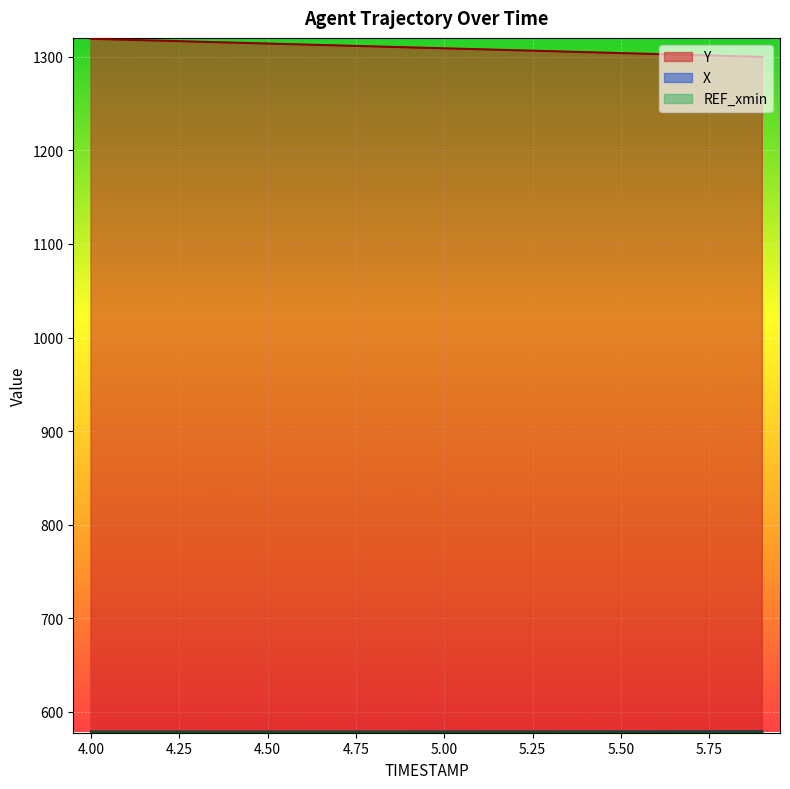

Reading left to right, extract all data points from this chart.

Y: 1319.3	1318.3	1317.3	1316.3	1315.3	1314.3	1313.3	1312.3	1311.2	1310.2	1309.2	1308.2	1307.2	1306.1	1305.1	1304.1	1303.1	1302.0	1301.0	1300.0
X: 578.6	578.6	578.6	578.6	578.6	578.6	578.6	578.6	578.6	578.6	578.6	578.6	578.7	578.7	578.7	578.7	578.7	578.8	578.8	578.8